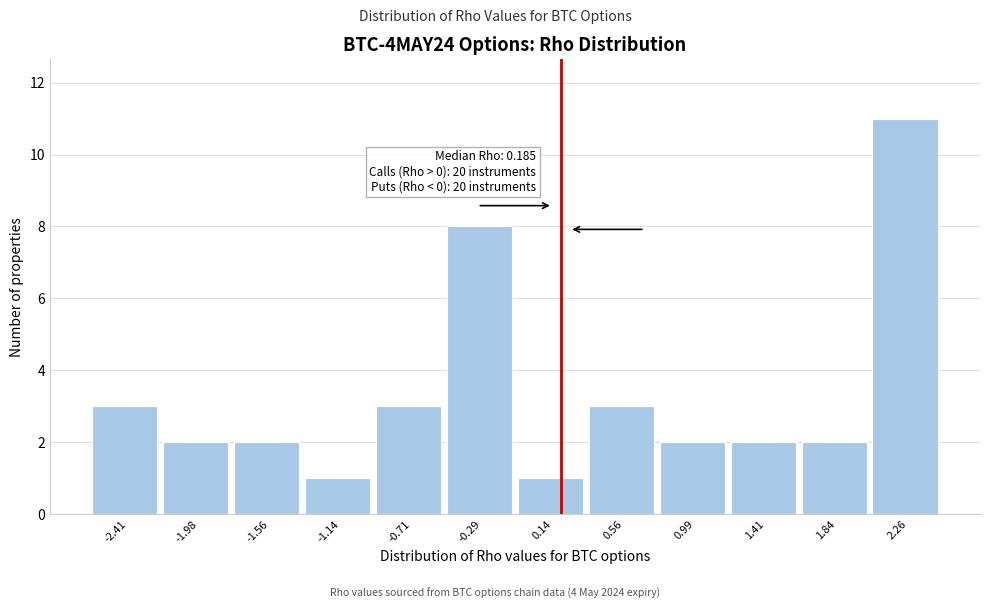

Which range on the x-axis has the tallest bar?

2.05 to 2.45